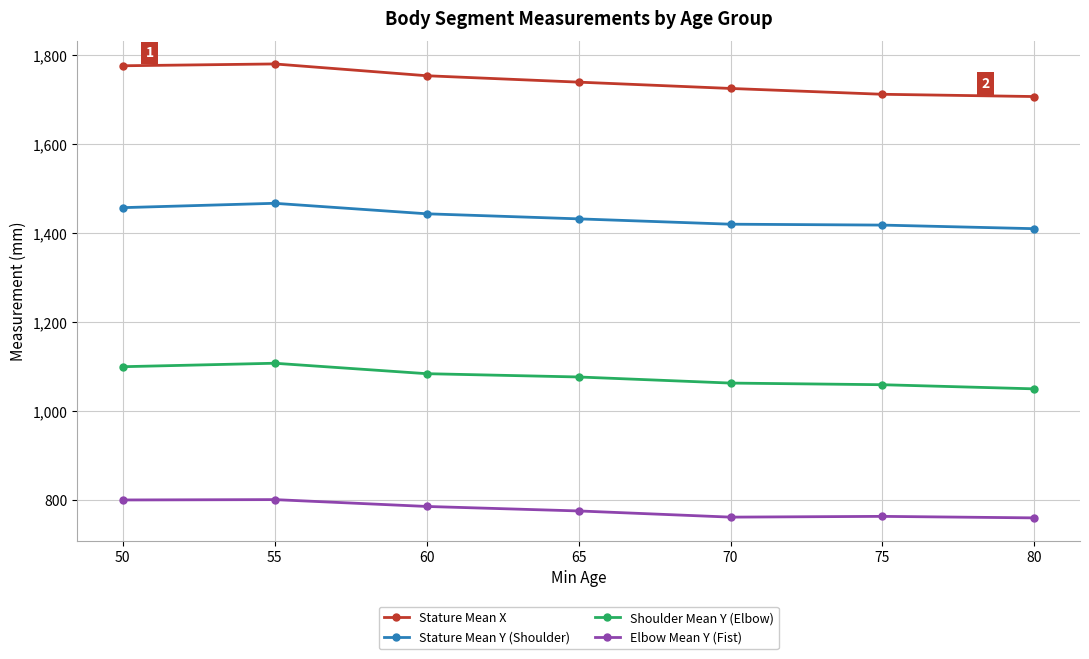

How many data points in Stature Mean Y (Shoulder) are less than 1431?

3